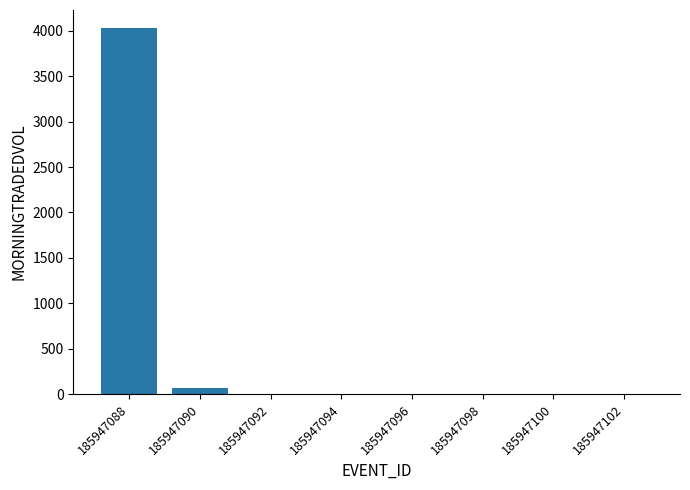

Is it true that the value at 185947100 is -1840.2?

False